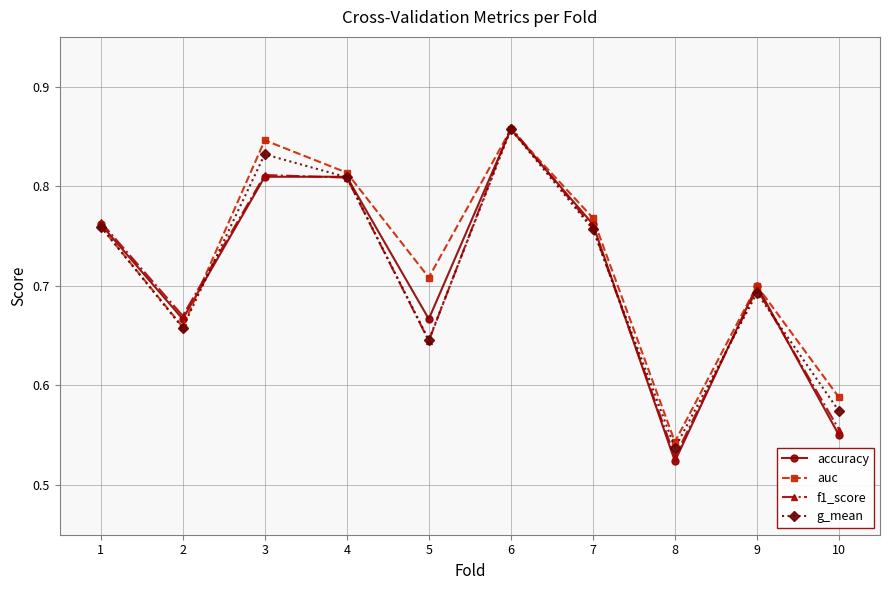

Which series ends up on top after the final intersection of auc and accuracy?

auc